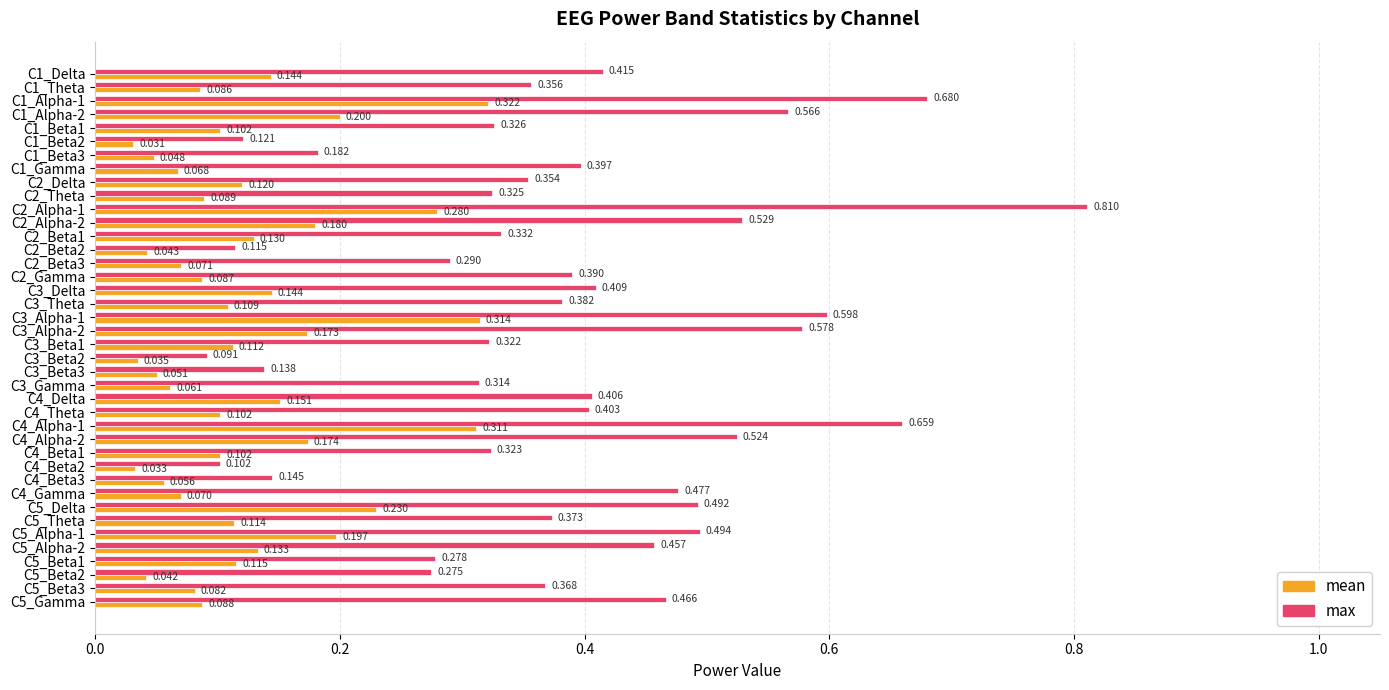

Which series has the widest spread of values?

max